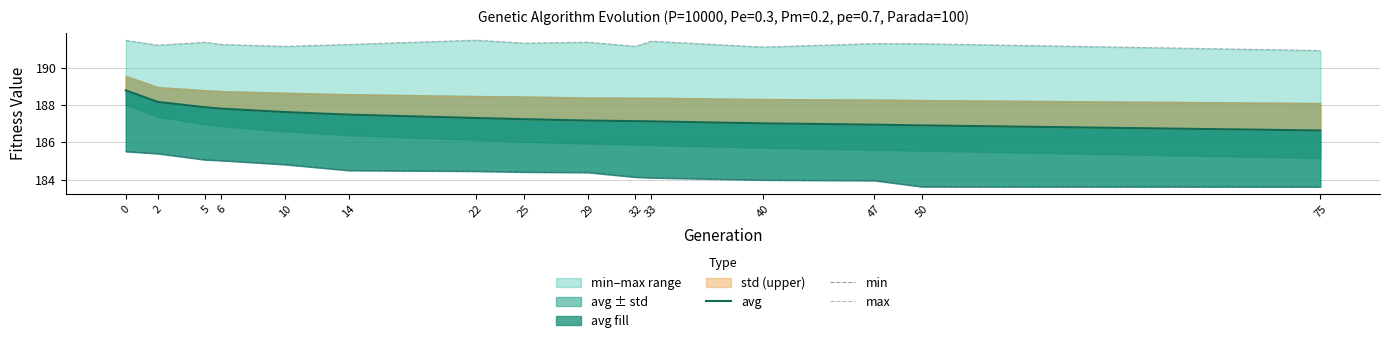

The avg series shows 187.3 at 22. True or false?

True